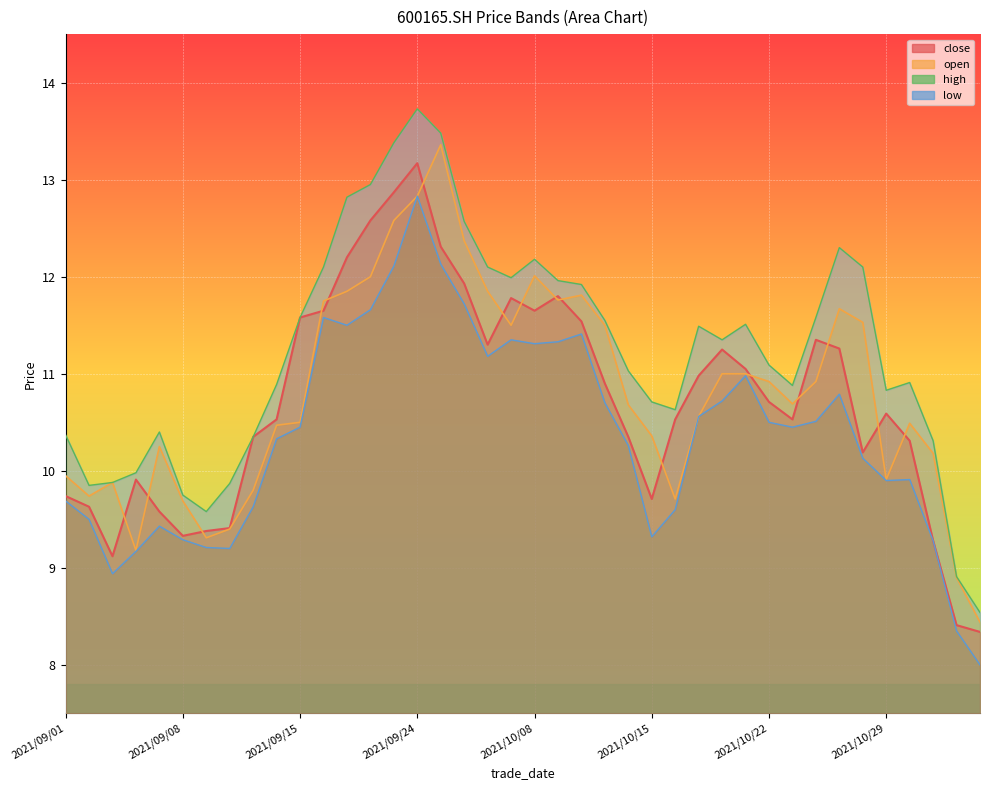

The close series shows 5.4 at 2021/10/12. True or false?

False